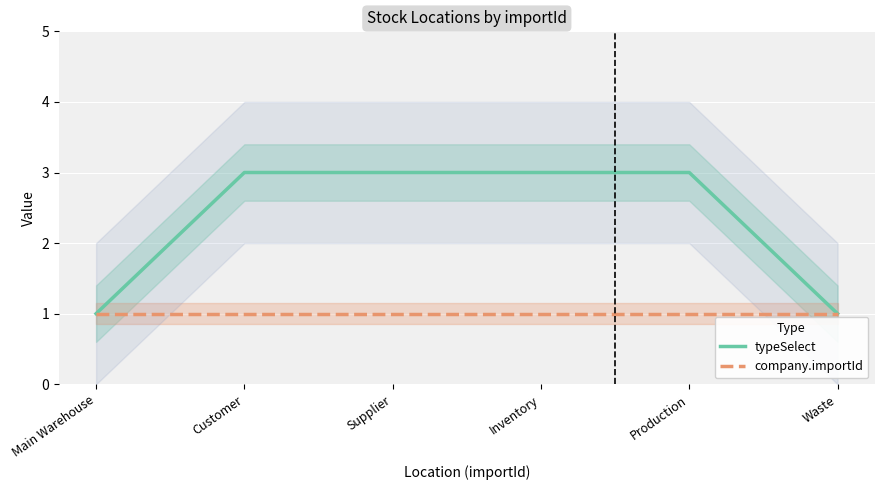

Reading left to right, what are all the values shown in this chart?

typeSelect: 1	3	3	3	3	1
company.importId: 1	1	1	1	1	1